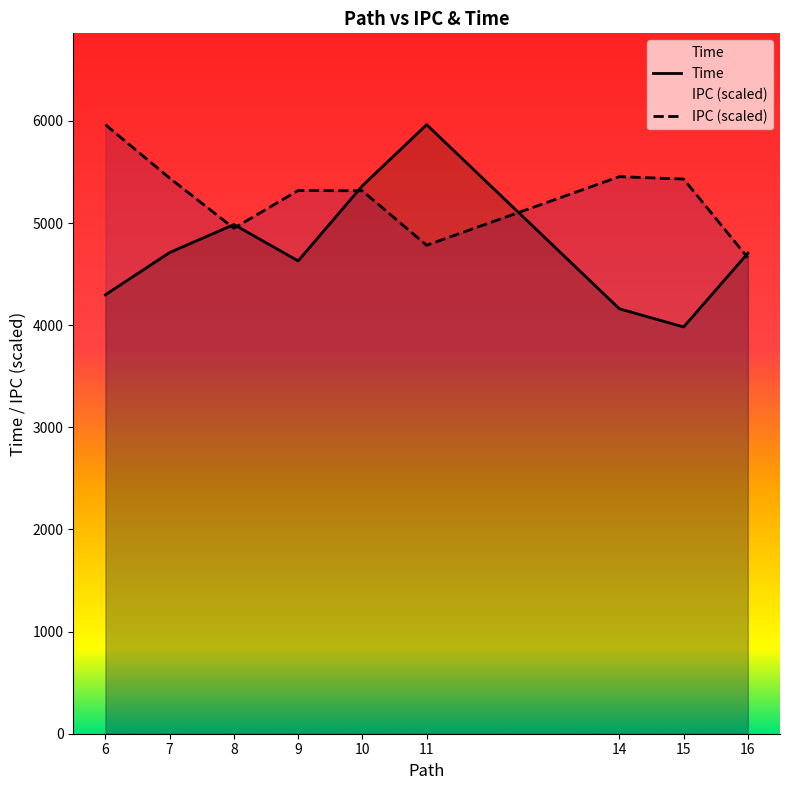

How many interior local peaks does the IPC (scaled) series have?

2